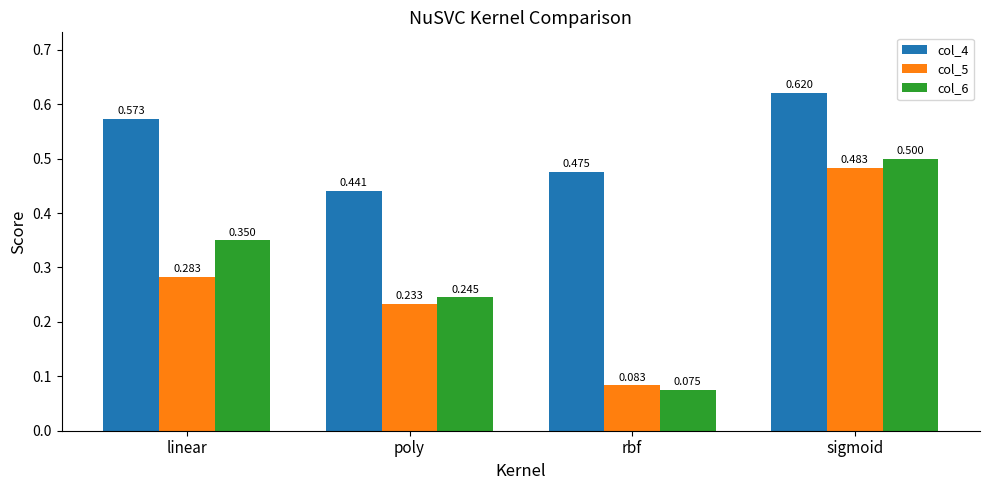

Which category has the lowest value across all series?

rbf